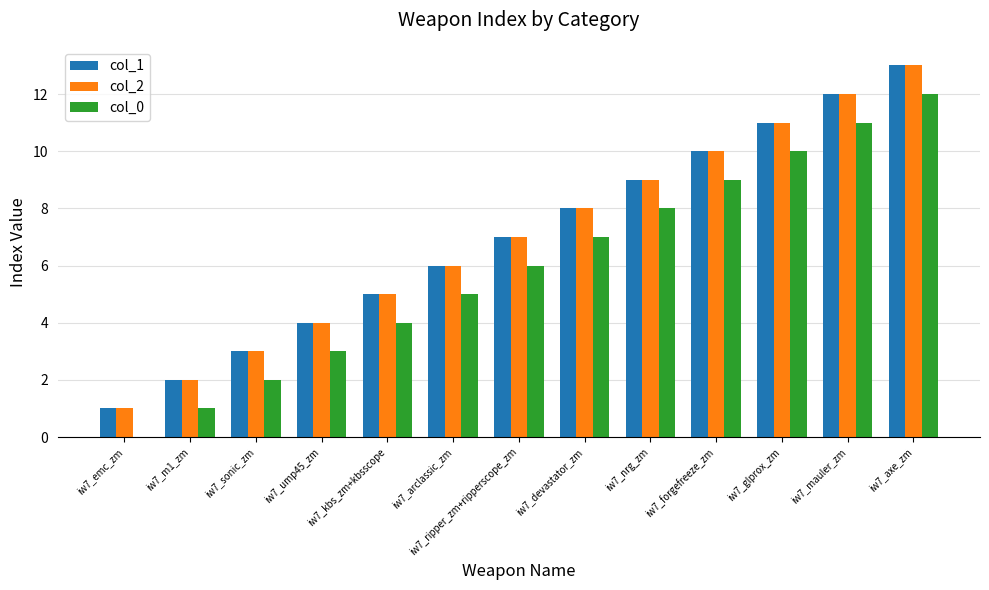

Which category has the highest value across all series?

iw7_axe_zm